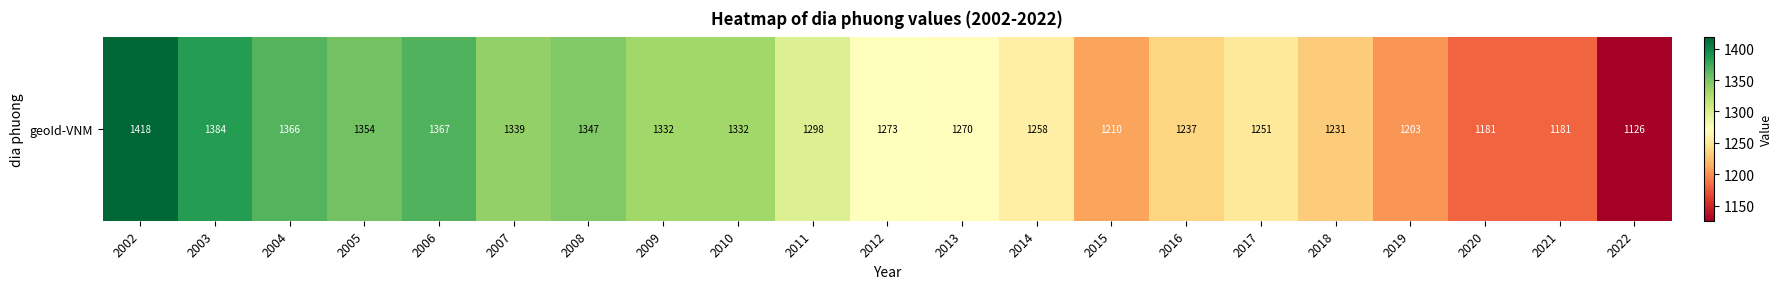

Rank the categories by value from highest to lowest.

2002, 2003, 2006, 2004, 2005, 2008, 2007, 2009, 2010, 2011, 2012, 2013, 2014, 2017, 2016, 2018, 2015, 2019, 2020, 2021, 2022